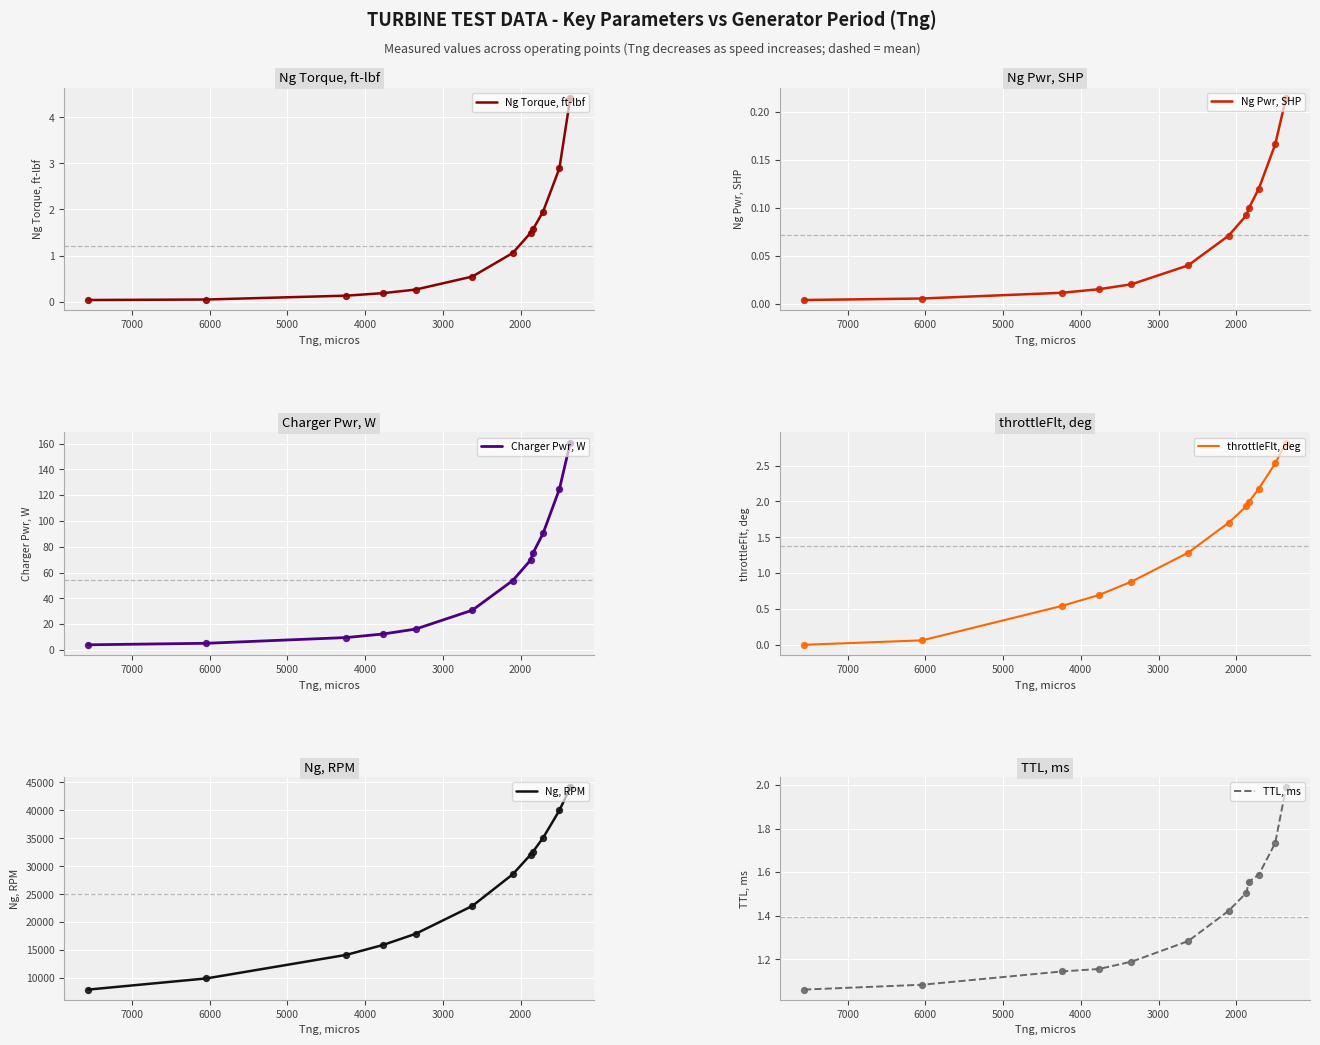

What are all the series names shown in the legend?

Ng Torque, ft-lbf, Ng Pwr, SHP, Charger Pwr, W, throttleFlt, deg, Ng, RPM, TTL, ms